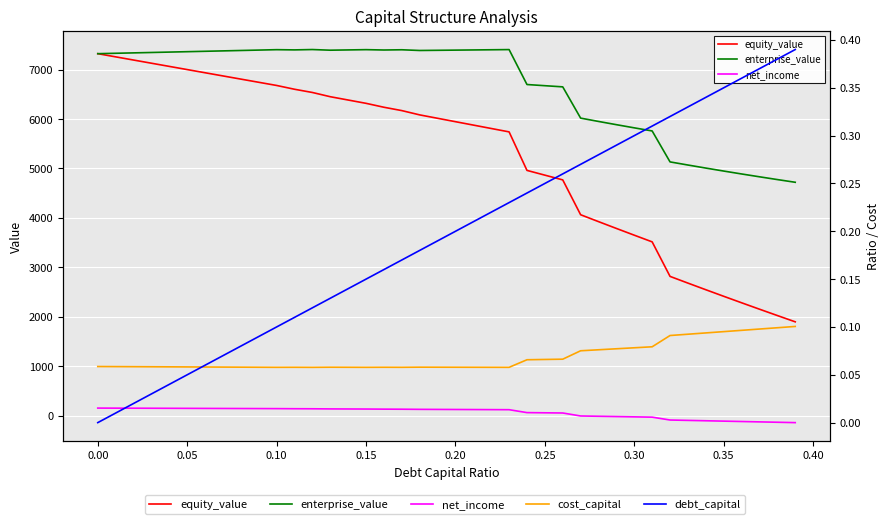

True or false: enterprise_value has more than 1 points higher than both neighbors.

True